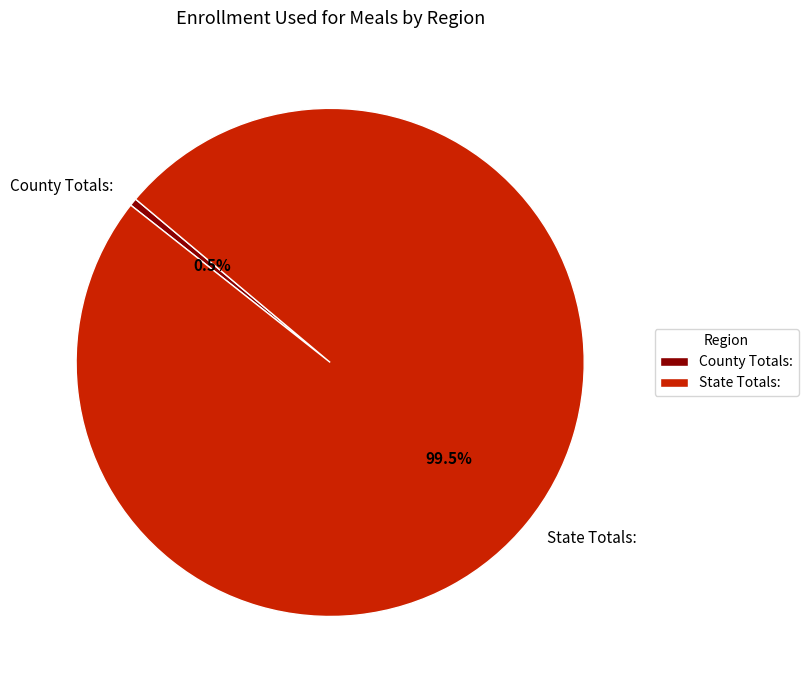

Which slice is the smallest?

County Totals: